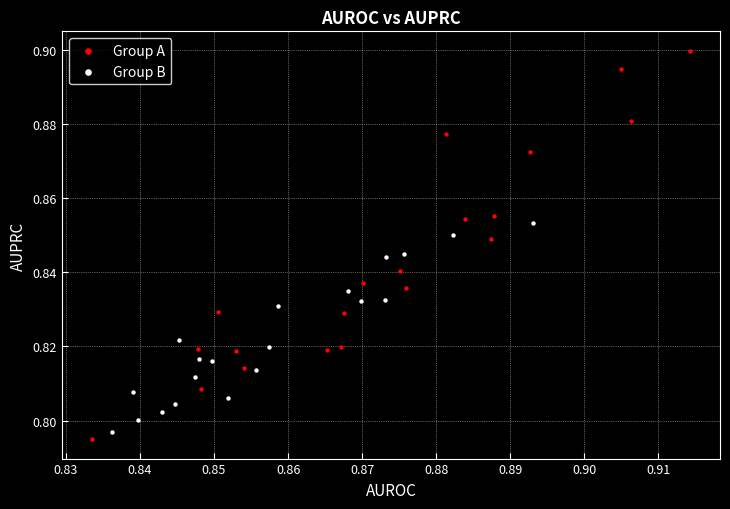

Which series has the widest spread of Y values?

Group A